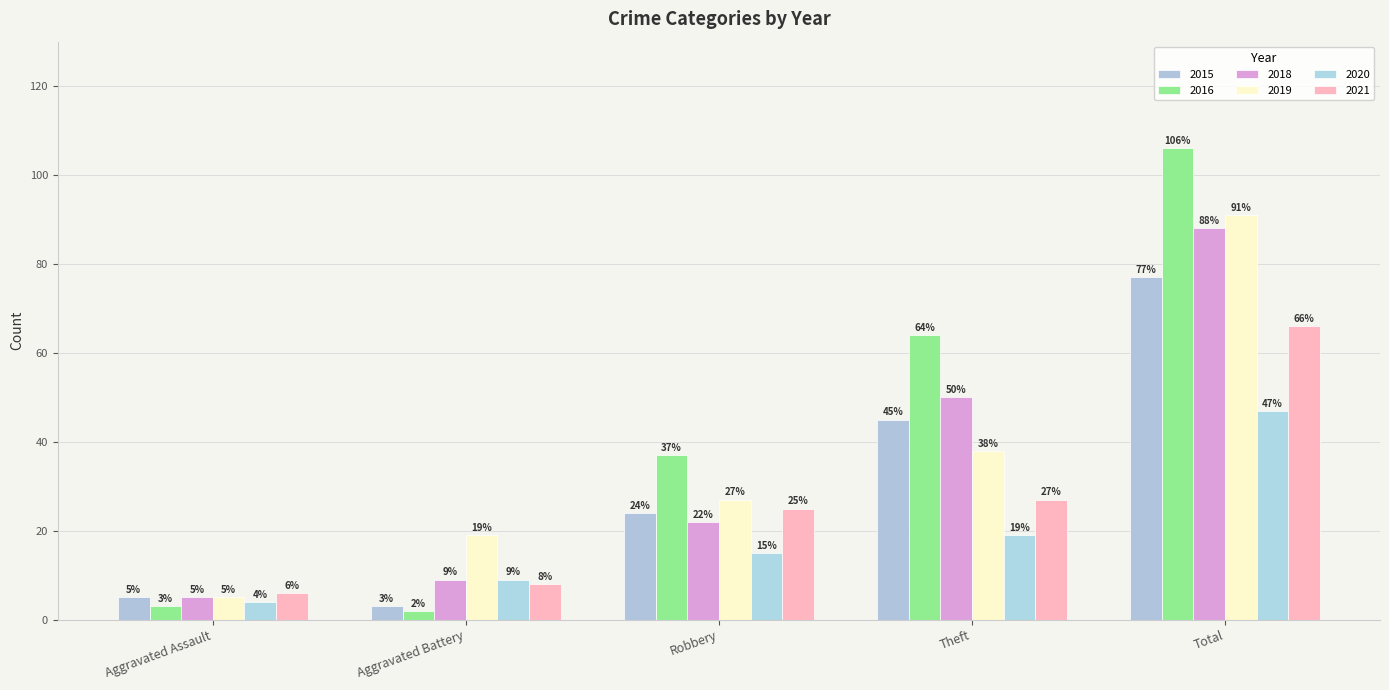

What is the difference between the maximum and minimum values in the 2018 series?

83